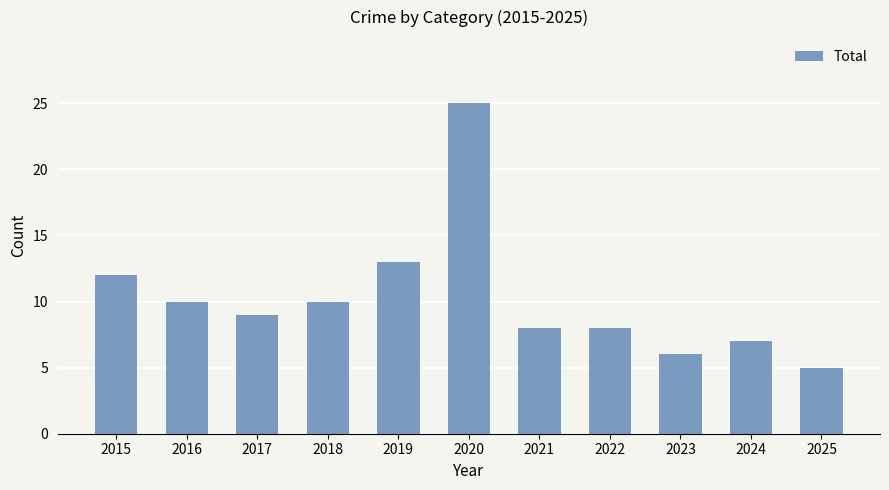

Reading left to right, list all the values displayed in this chart.

12	10	9	10	13	25	8	8	6	7	5